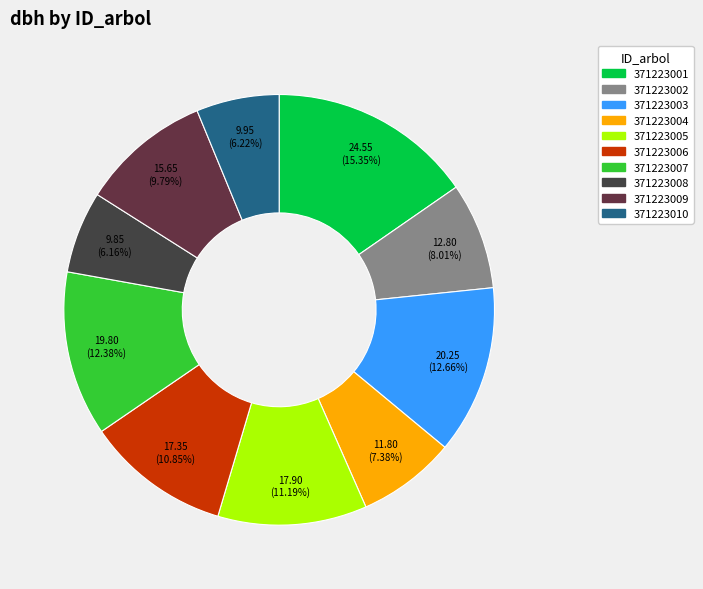

What is the ratio of the value at 371223009 to the value at 371223007?

0.8